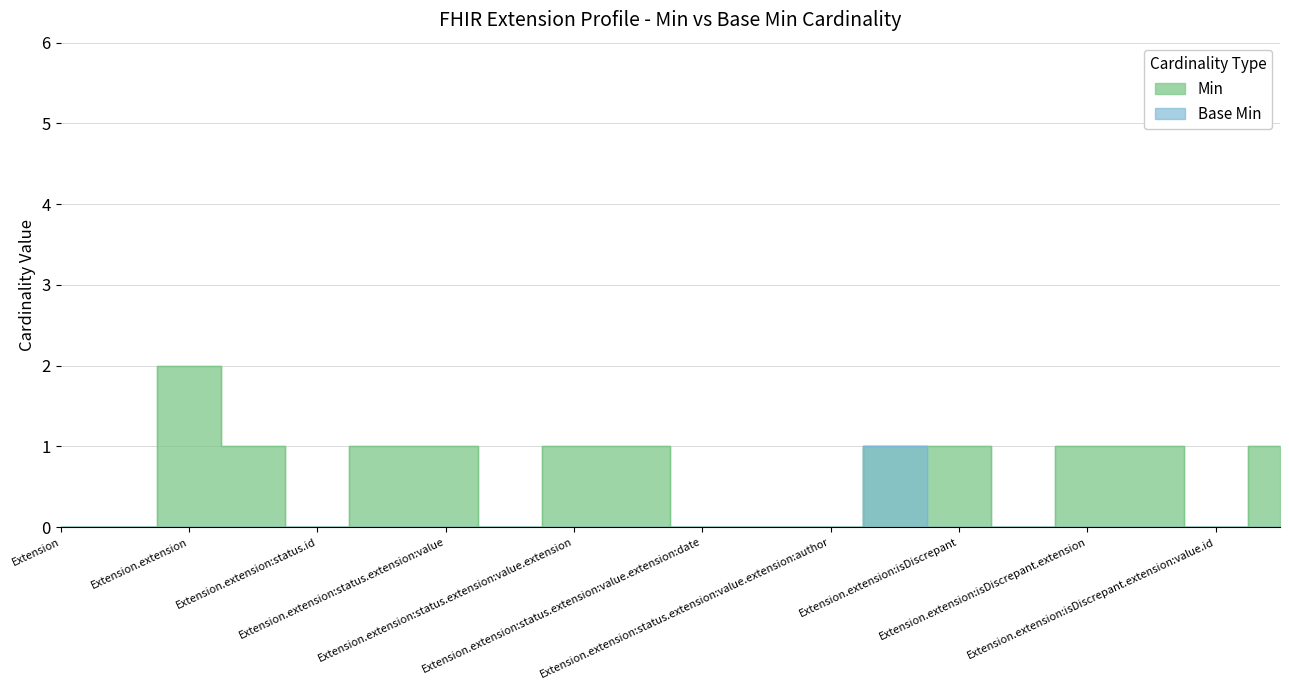

Between Extension.extension:status.extension and Extension.extension:status.extension:value, which series saw the biggest shift?

Min